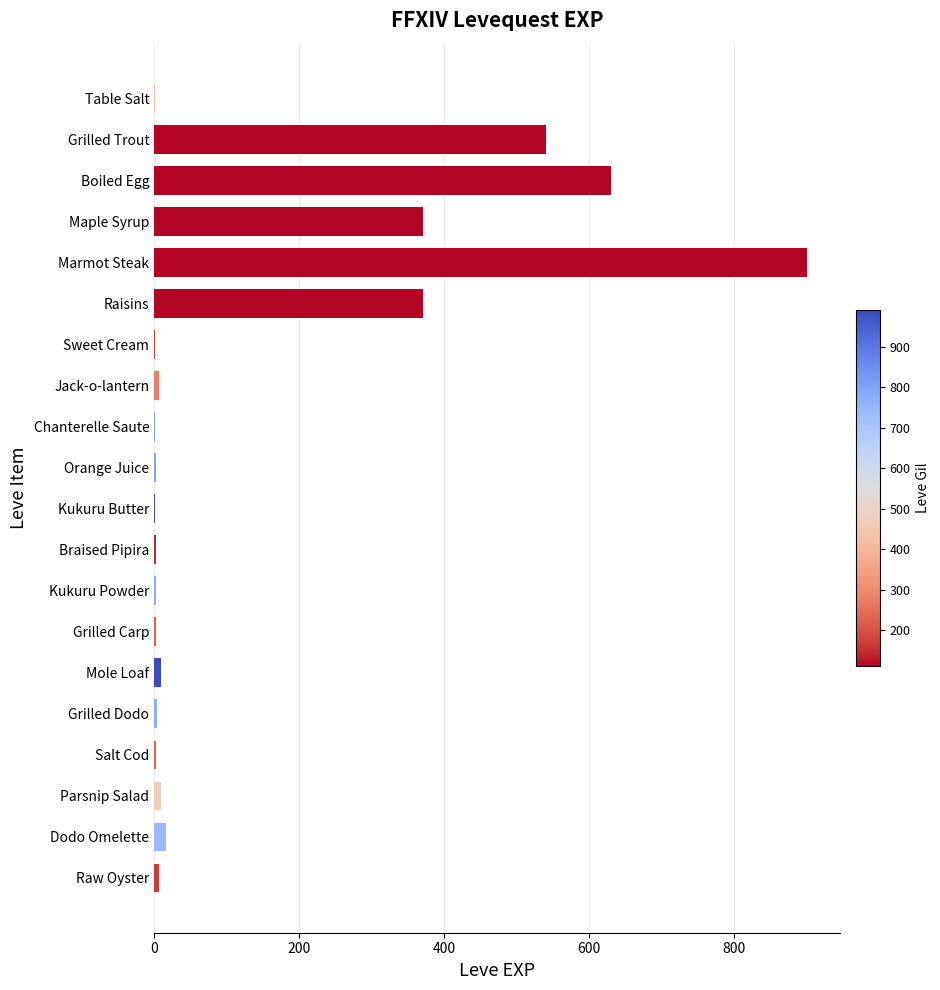

Between Parsnip Salad and Boiled Egg, which is larger?

Boiled Egg